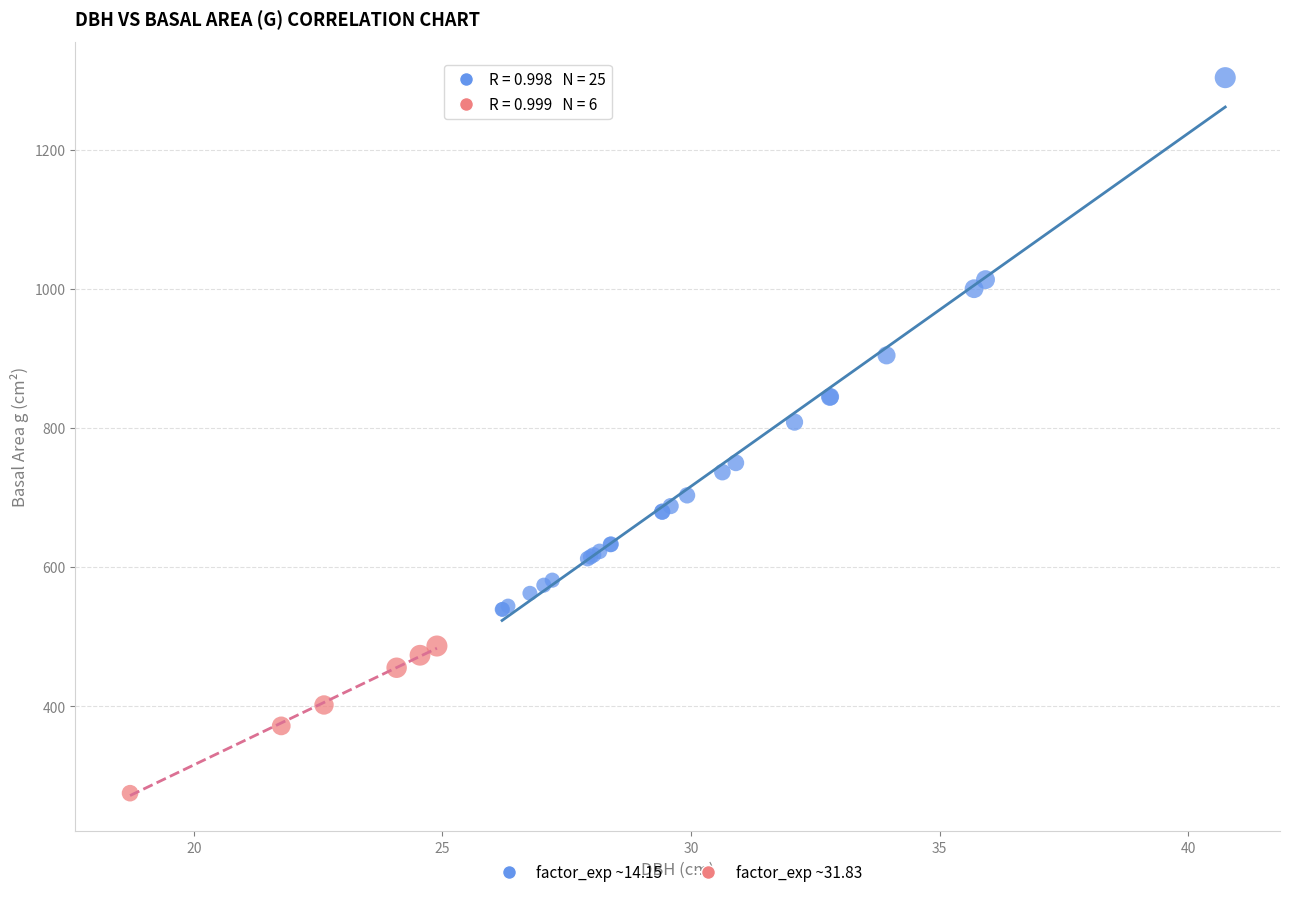

Which series contains the highest Y value?

factor_exp ~14.15